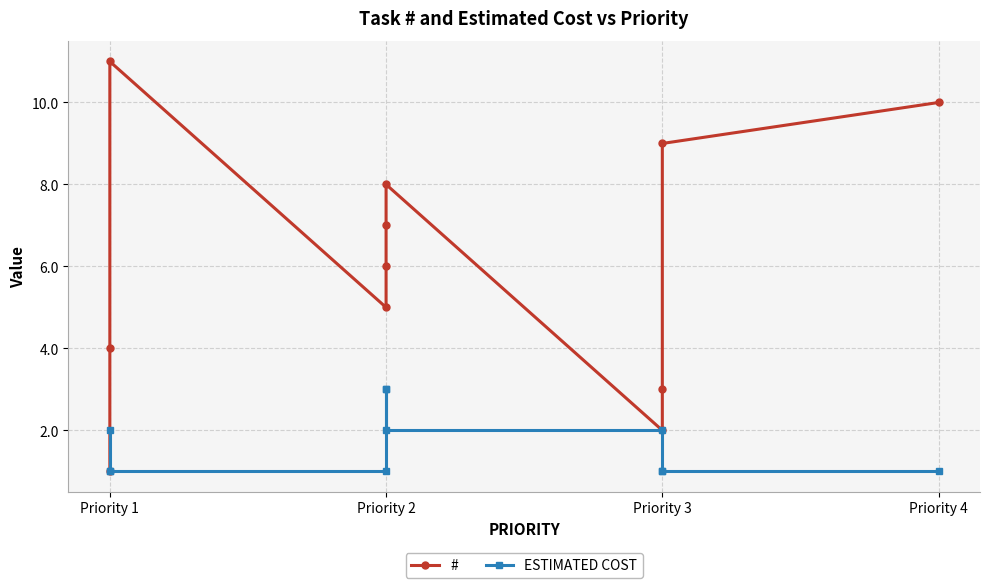

List the series in order of their overall mean, highest first.

#, ESTIMATED COST